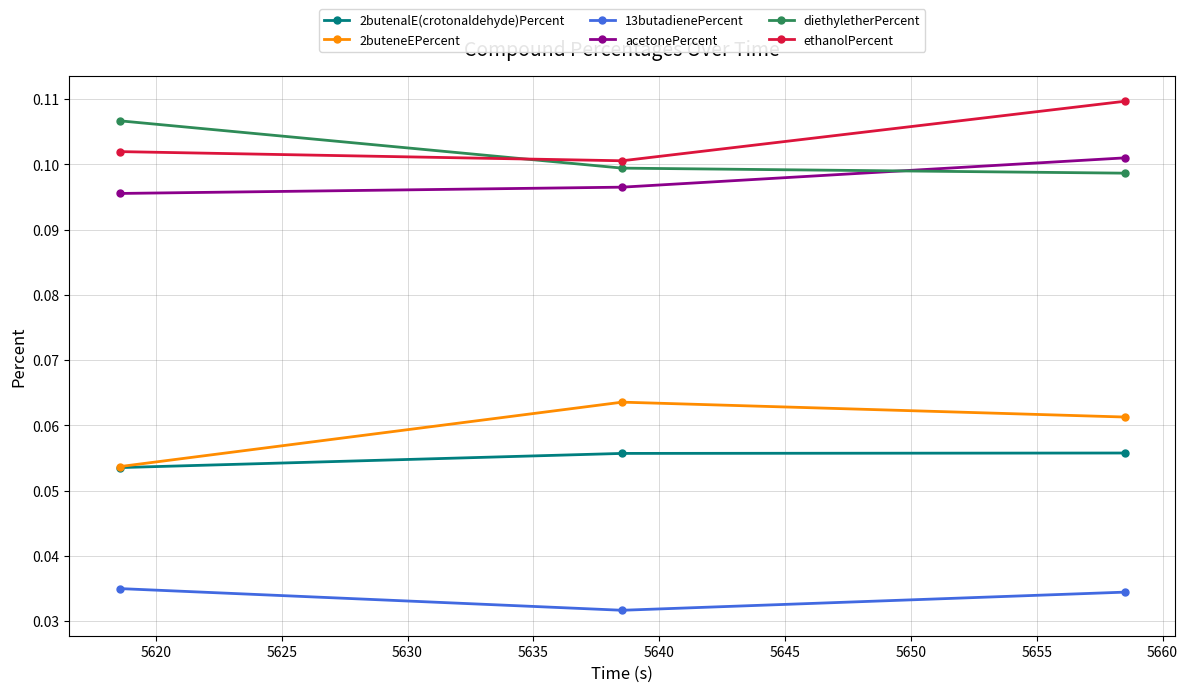

Count the 13butadienePercent values in the range 0 to 1.

3